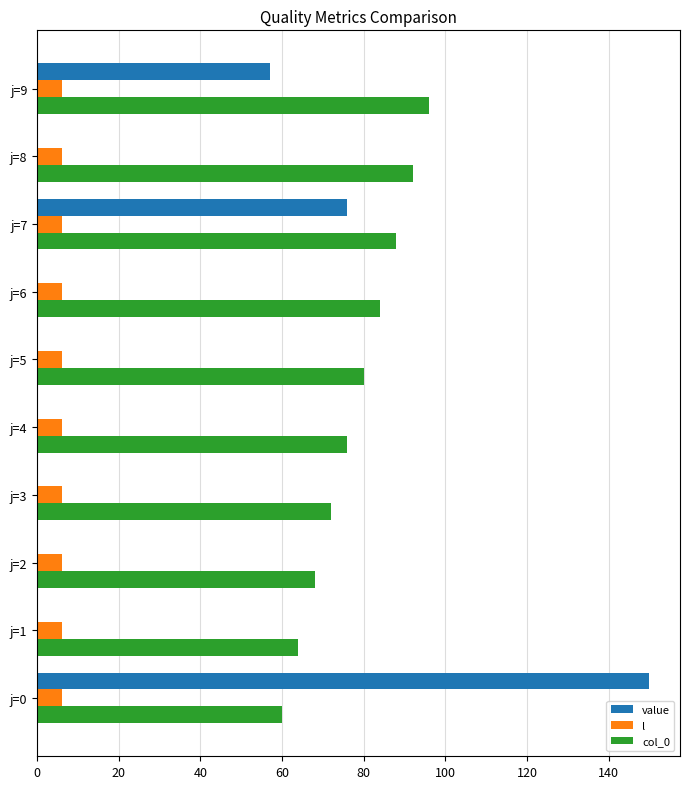

Between j=6 and j=7, which series saw the biggest shift?

value